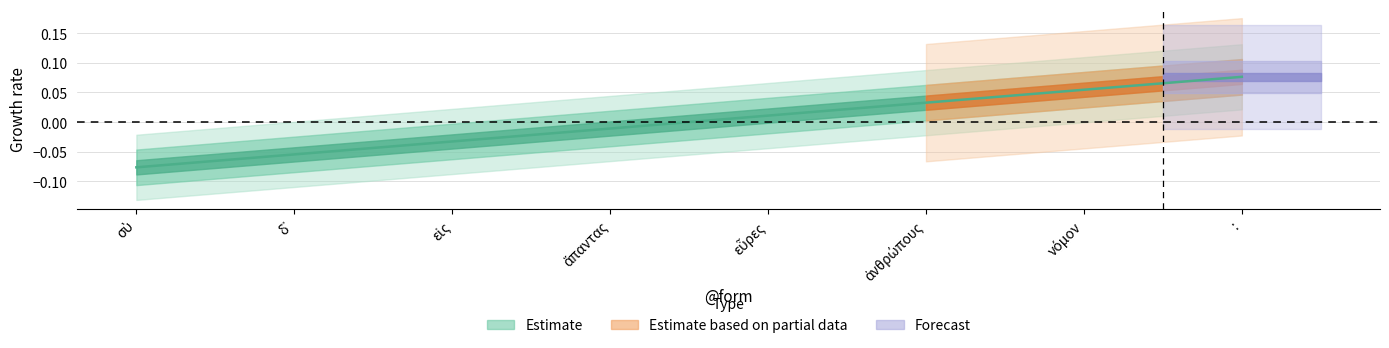

Where is the data nearest to the value 0?

ἅπαντας